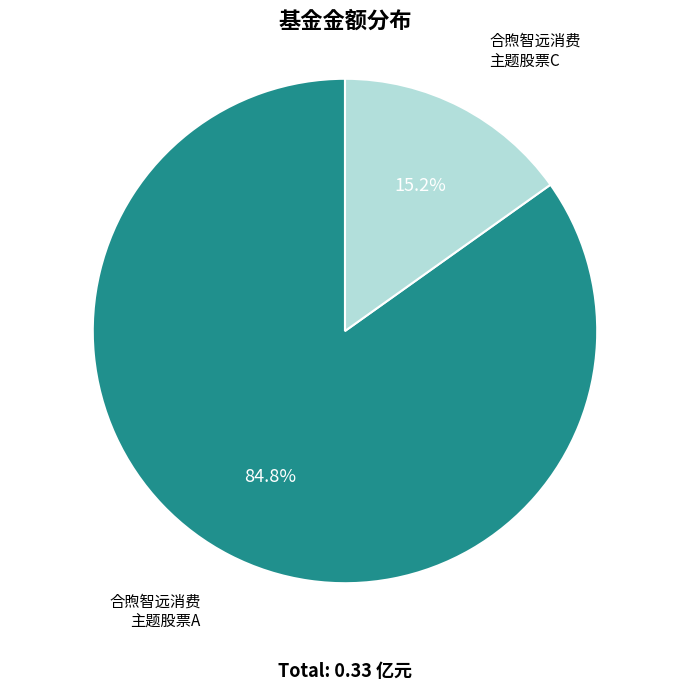

Is there a majority slice in this chart?

Yes